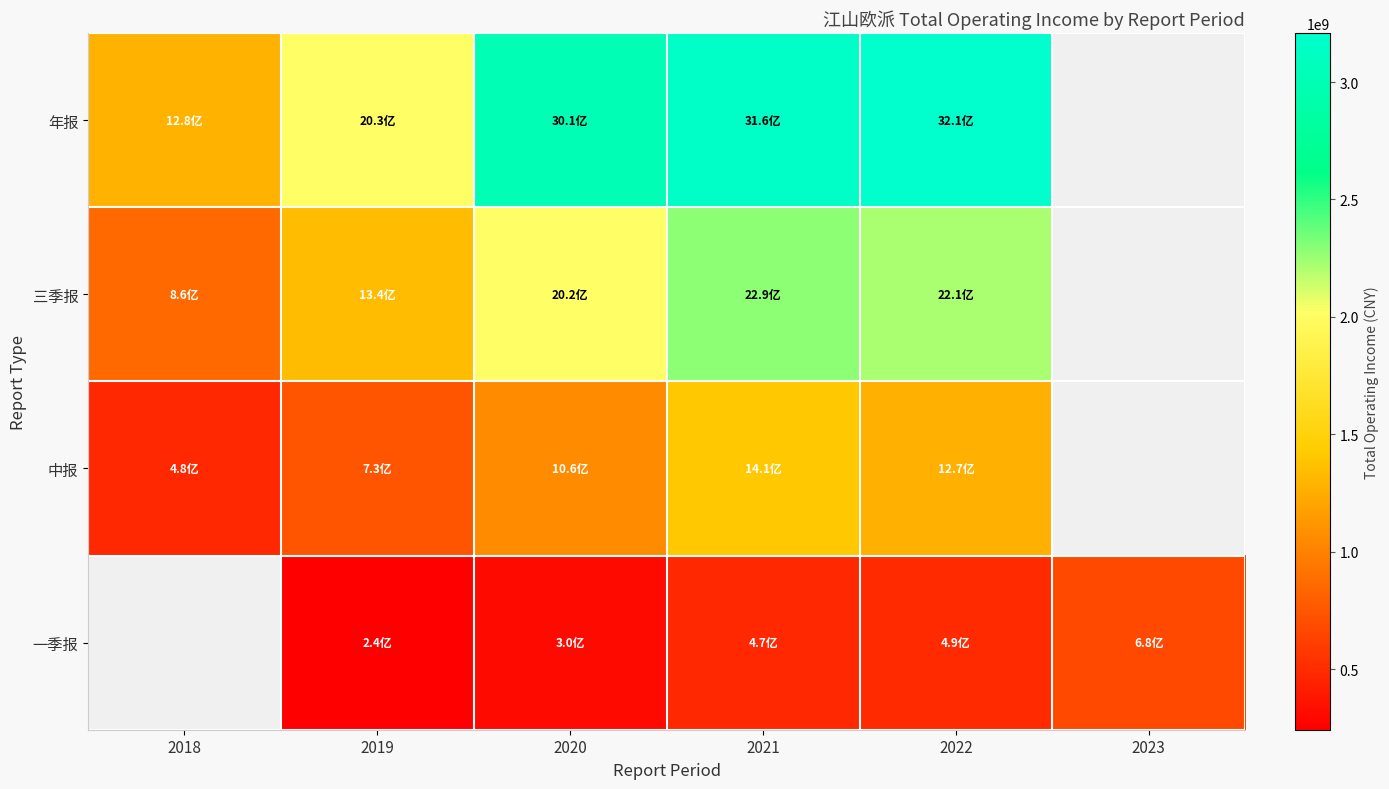

Where is 三季报 nearest to the value 1574444800?

2019